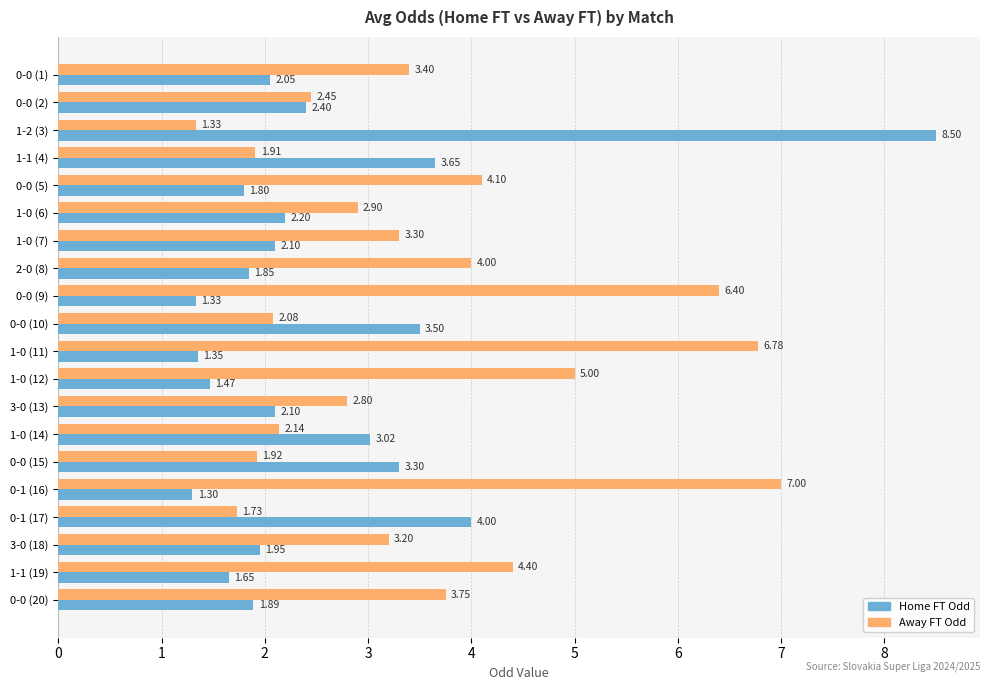

Which series has the largest total across all categories?

Away FT Odd